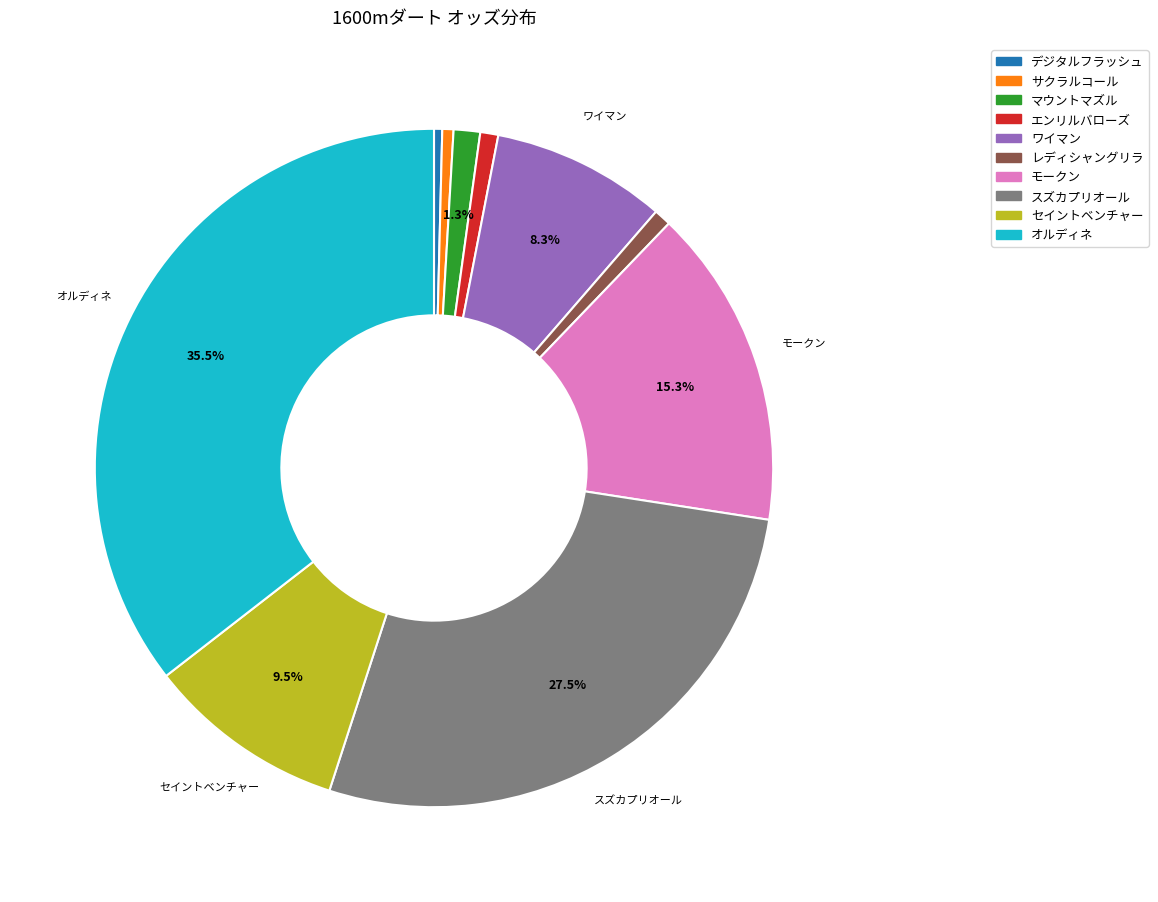

Count the number of slices in the pie.

10